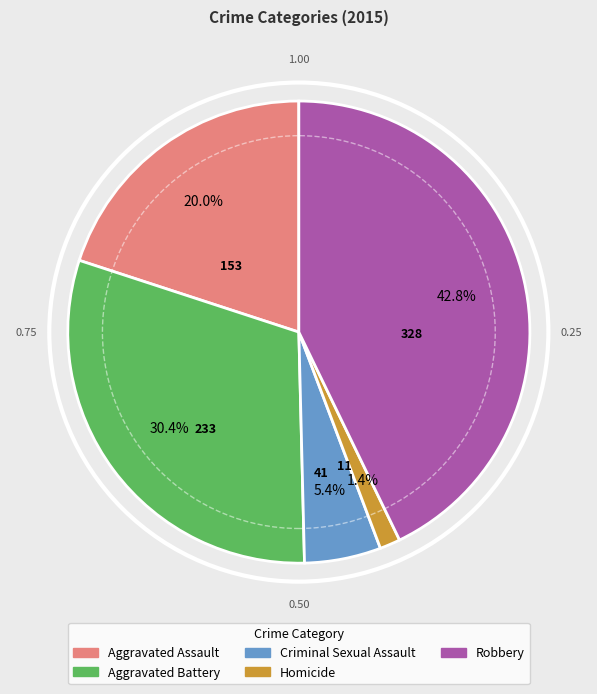

To the nearest percent, what is the combined percentage of Aggravated Battery and Robbery?

73%